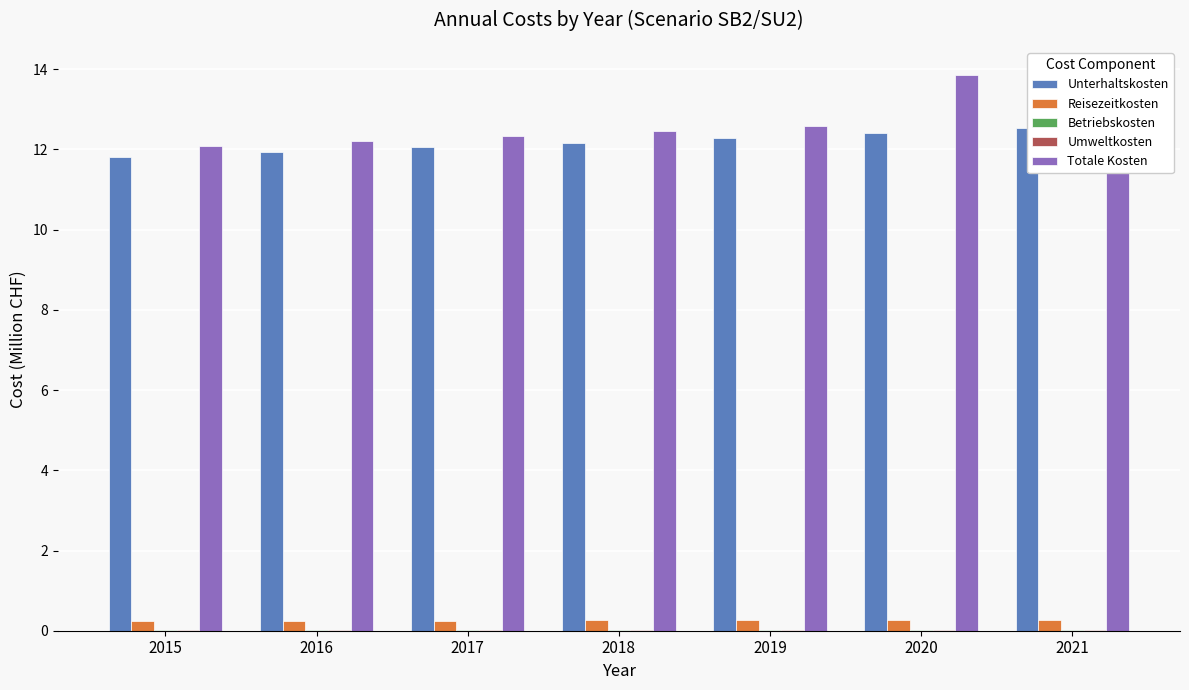

What is the greatest value displayed?

13.9